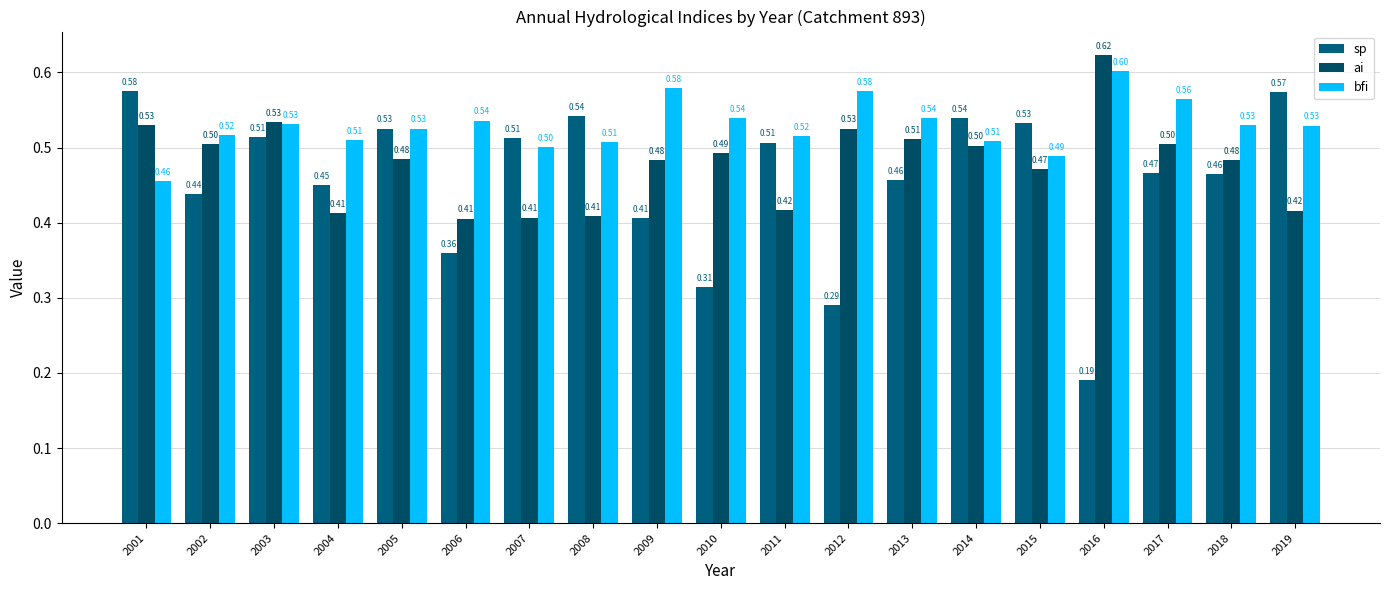

What is the approximate value of bfi at 2019?

0.5